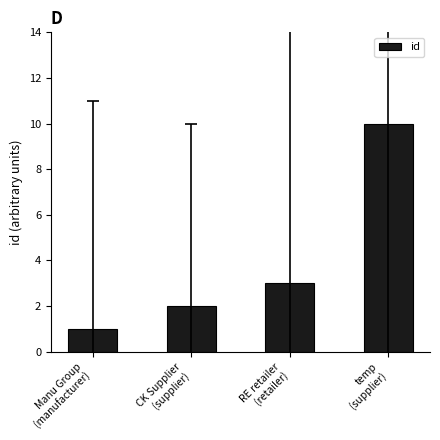

What is the ratio of the value at RE retailer
(retailer) to the value at Manu Group
(manufacturer)?

3.0